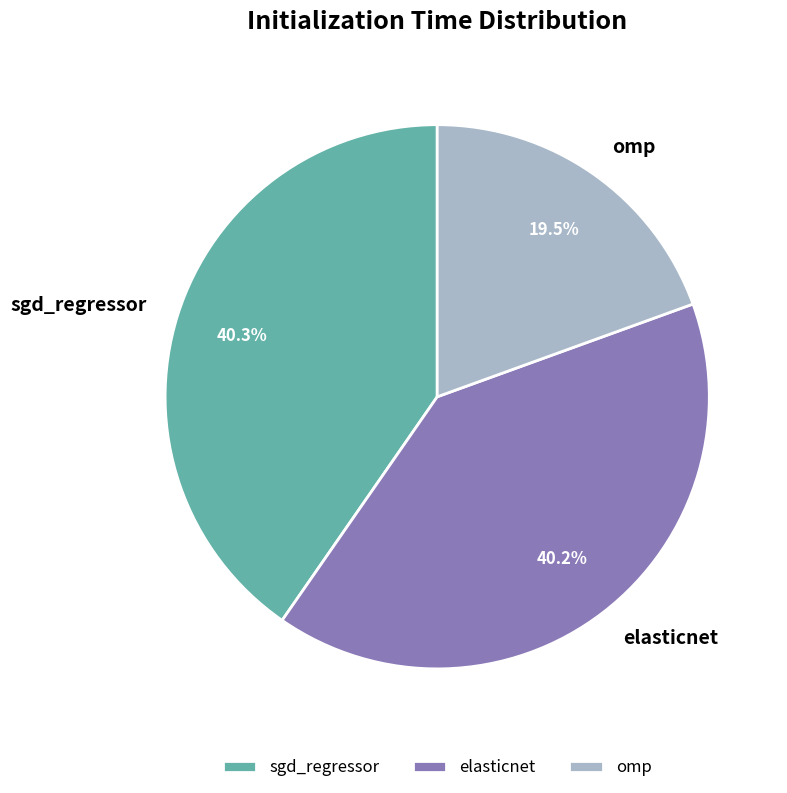

Is it true that elasticnet is 40% of the pie?

True